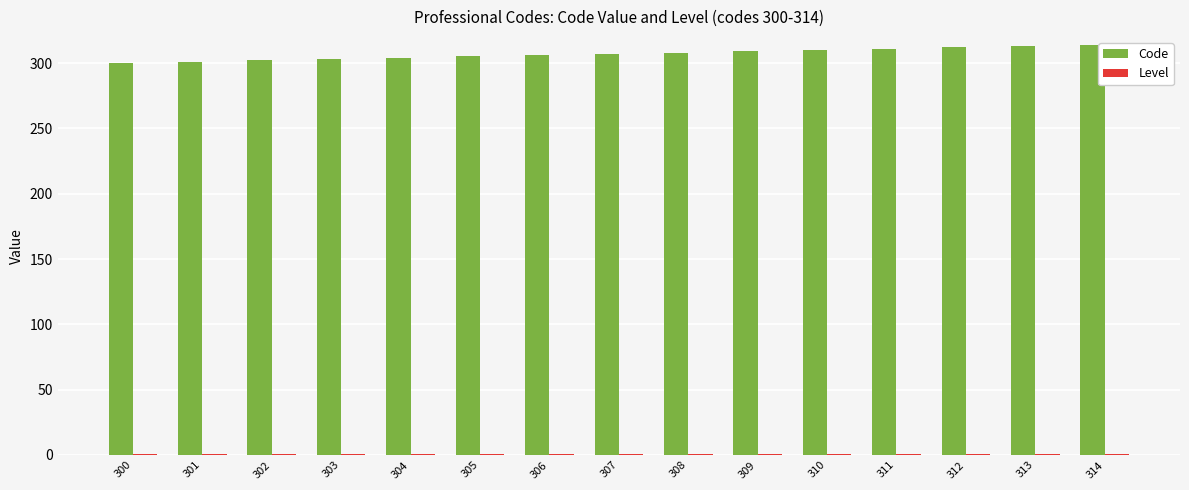

True or false: Code has a value of 300 at 300.

True